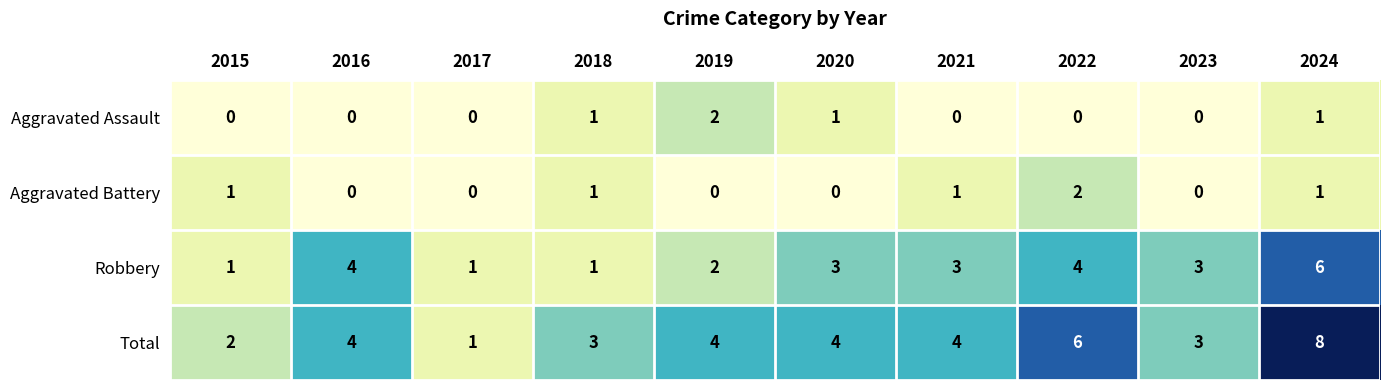

Which series has the largest range (max minus min)?

Total